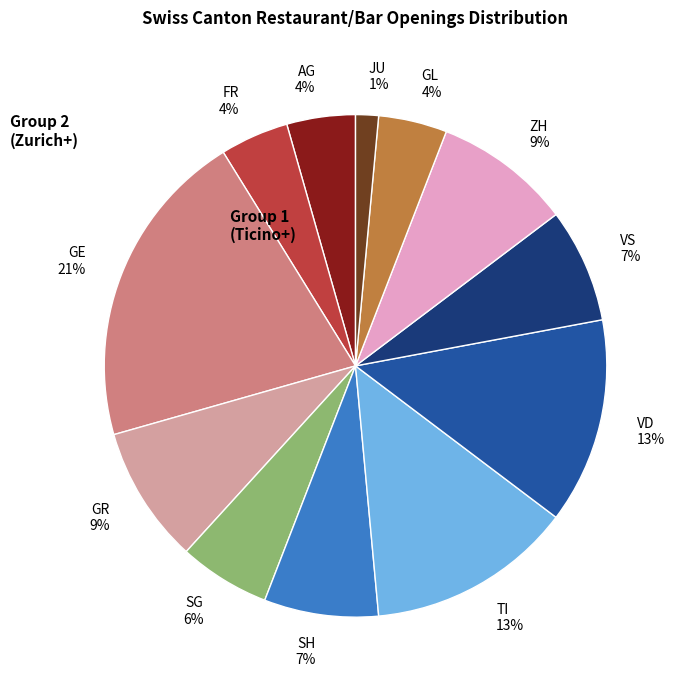

Does any single category account for the majority?

No